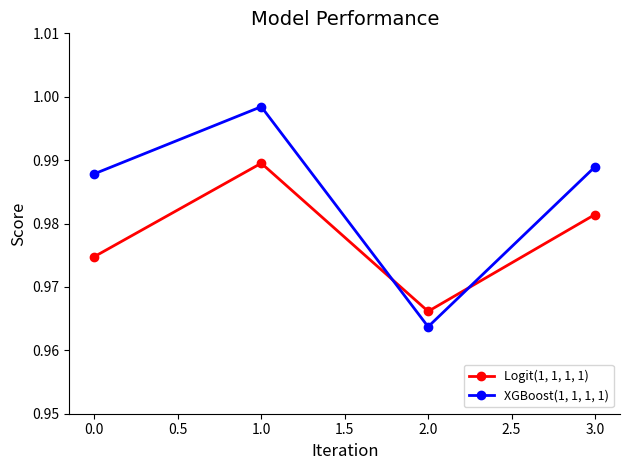

How many interior local valleys does the Logit(1, 1, 1, 1) series have?

1